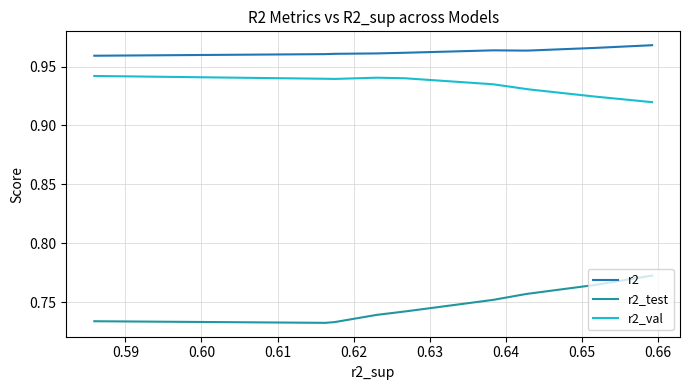

True or false: r2 and r2_test cross at least once.

False